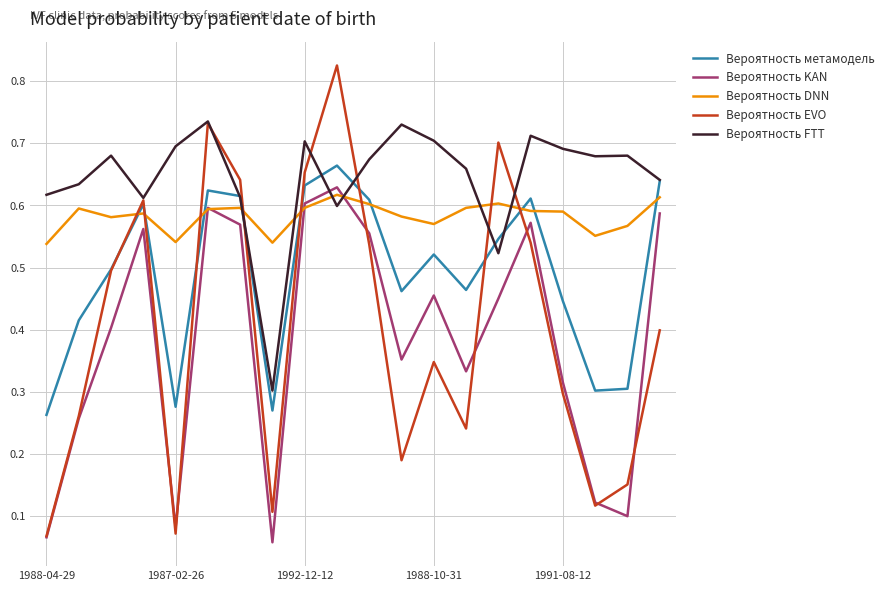

True or false: Вероятность DNN and Вероятность EVO intersect in this chart.

True